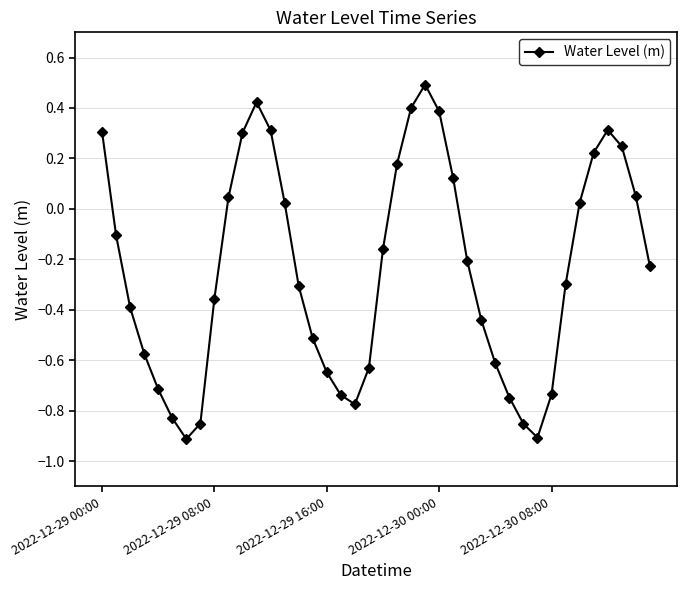

True or false: the data has more than 1 interior local peaks.

True